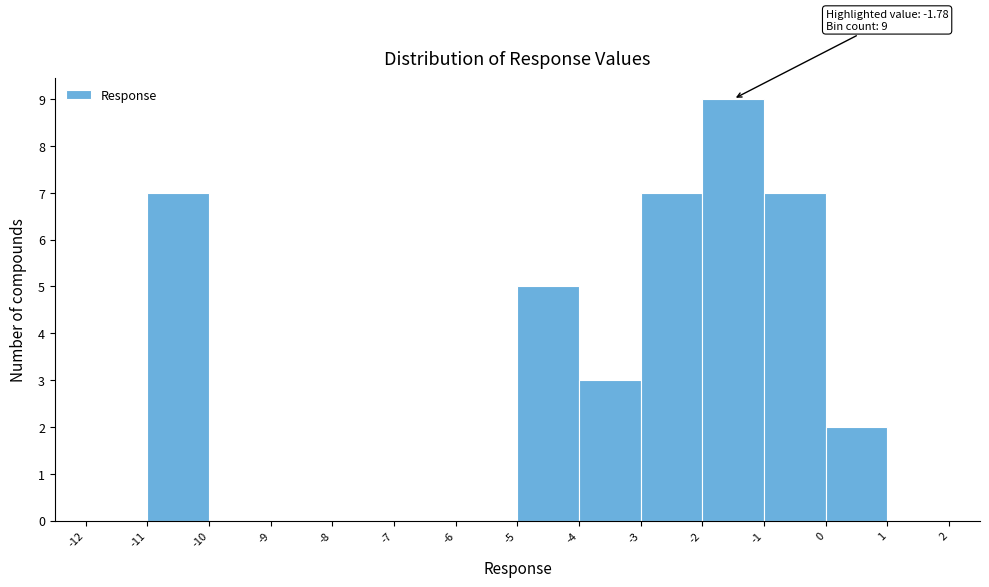

Which range on the x-axis has the tallest bar?

-2 to -1